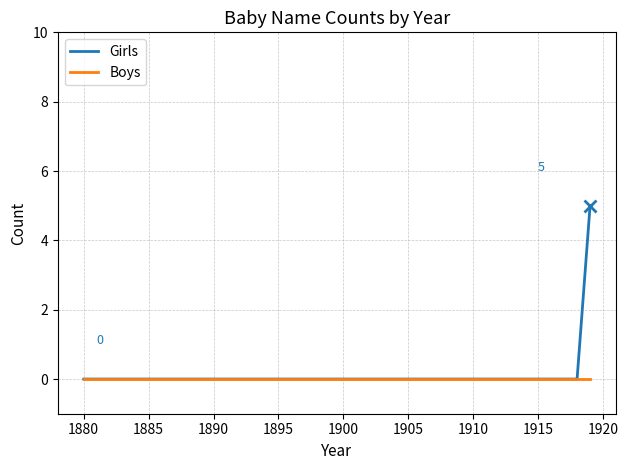

List the series in order of their peak value, highest first.

Girls, Boys